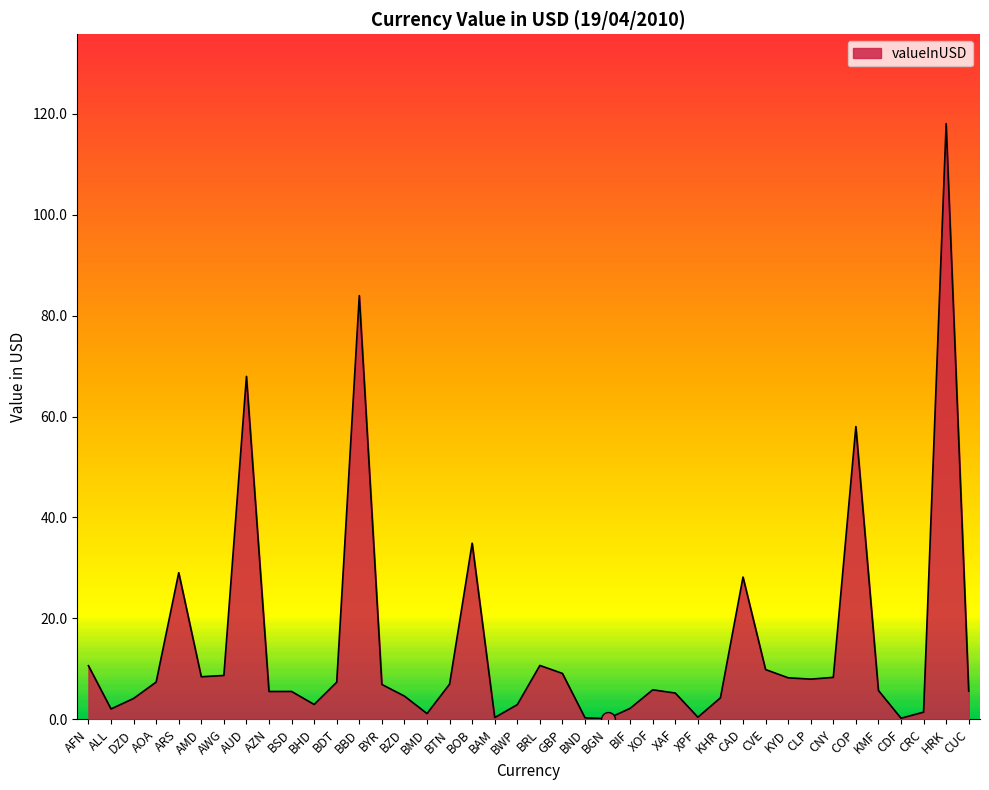

Count the number of categories in the chart.

40